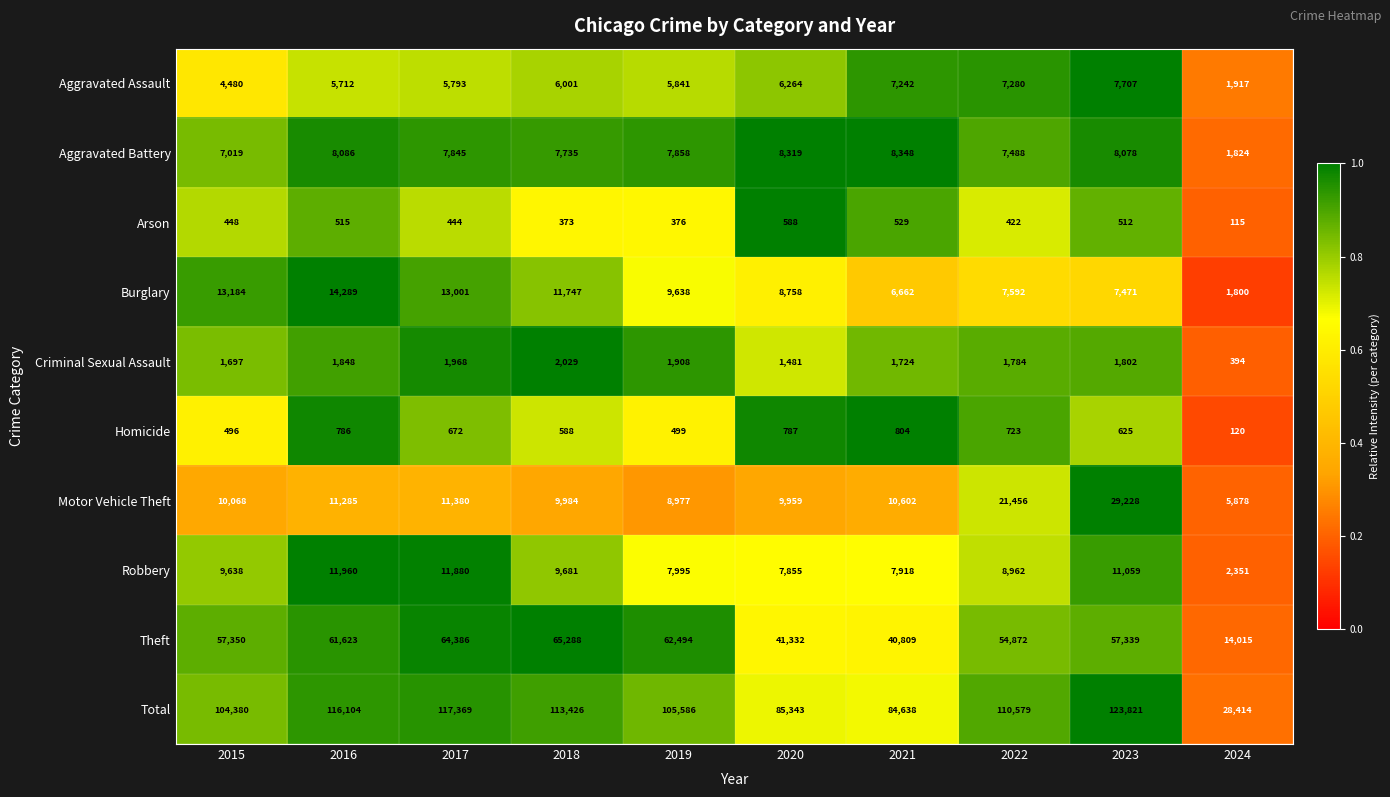

Which series has the largest total across all categories?

Total